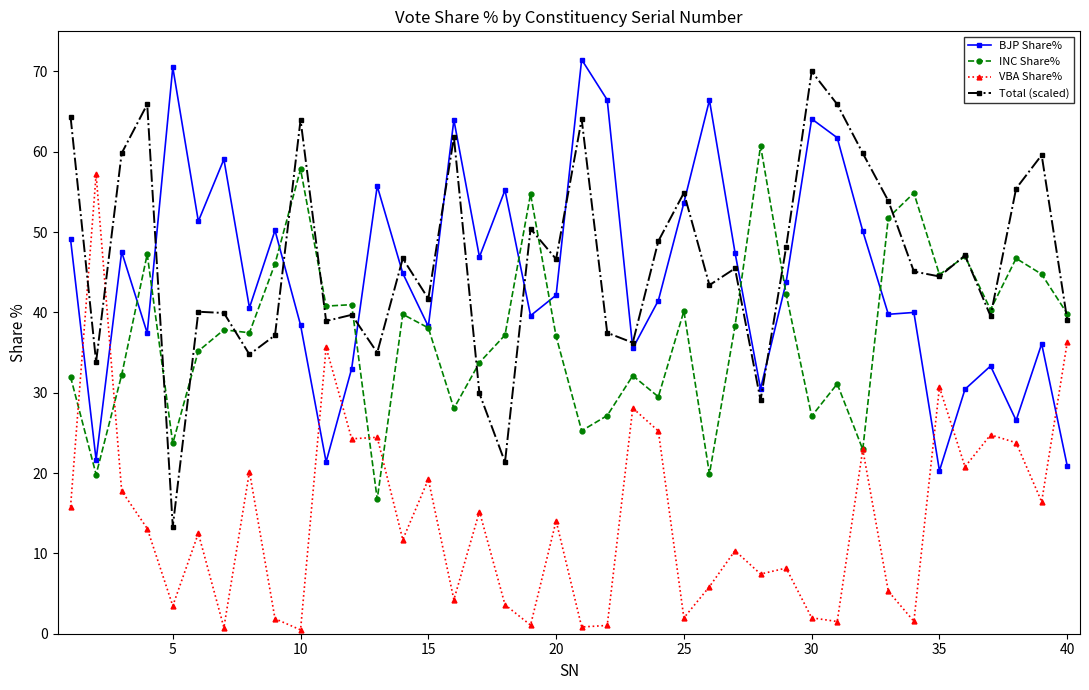

How many intersections are there between VBA Share% and BJP Share%?

7